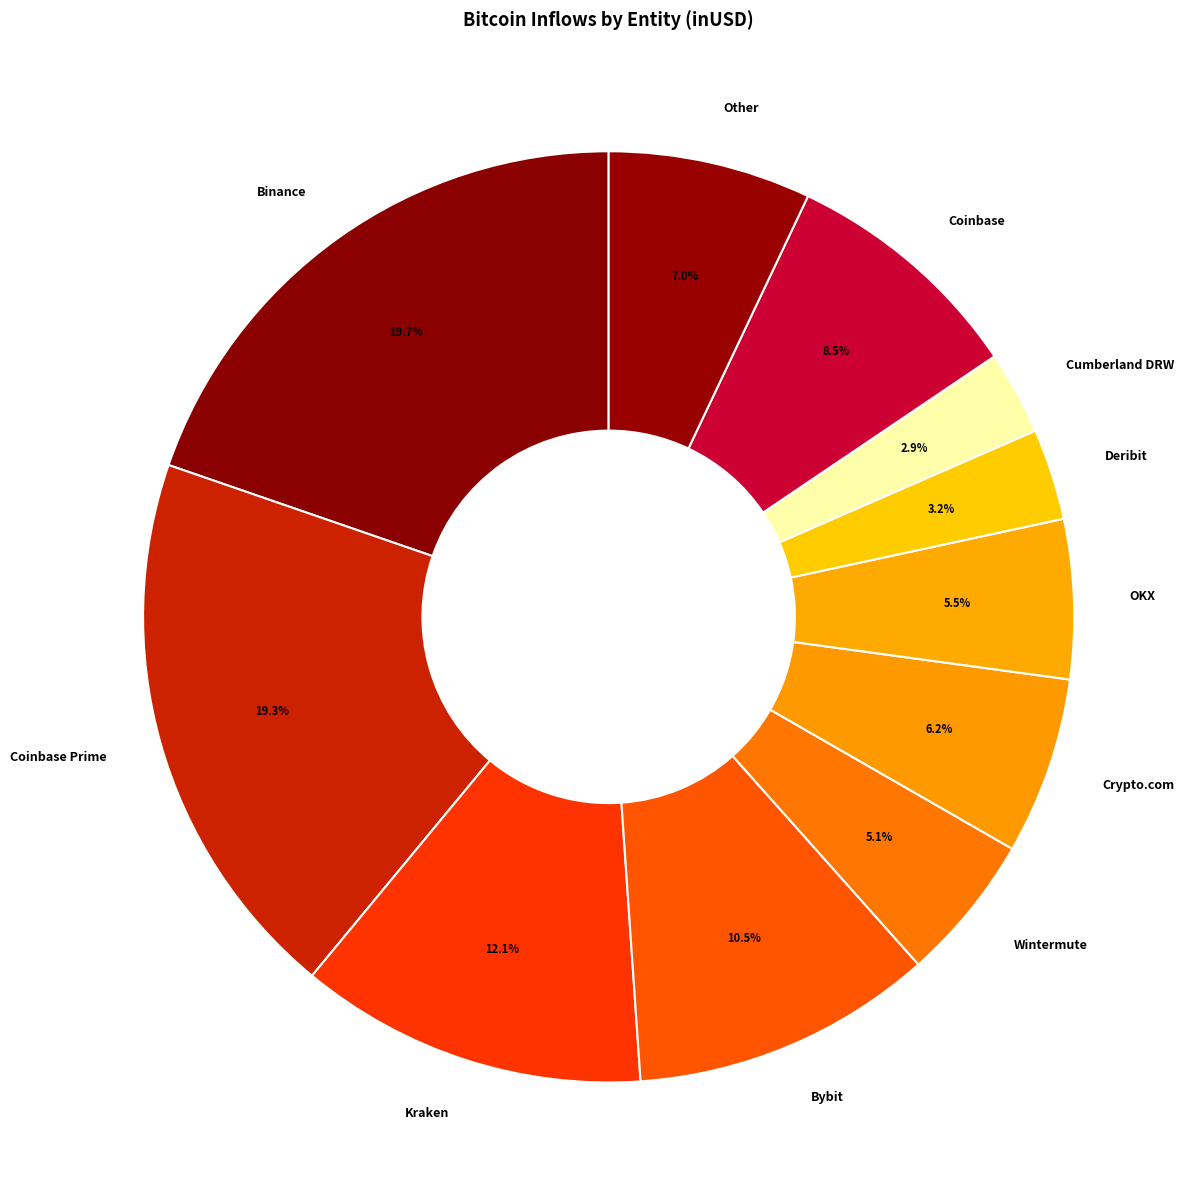

Is there any slice that represents more than half of the pie?

No